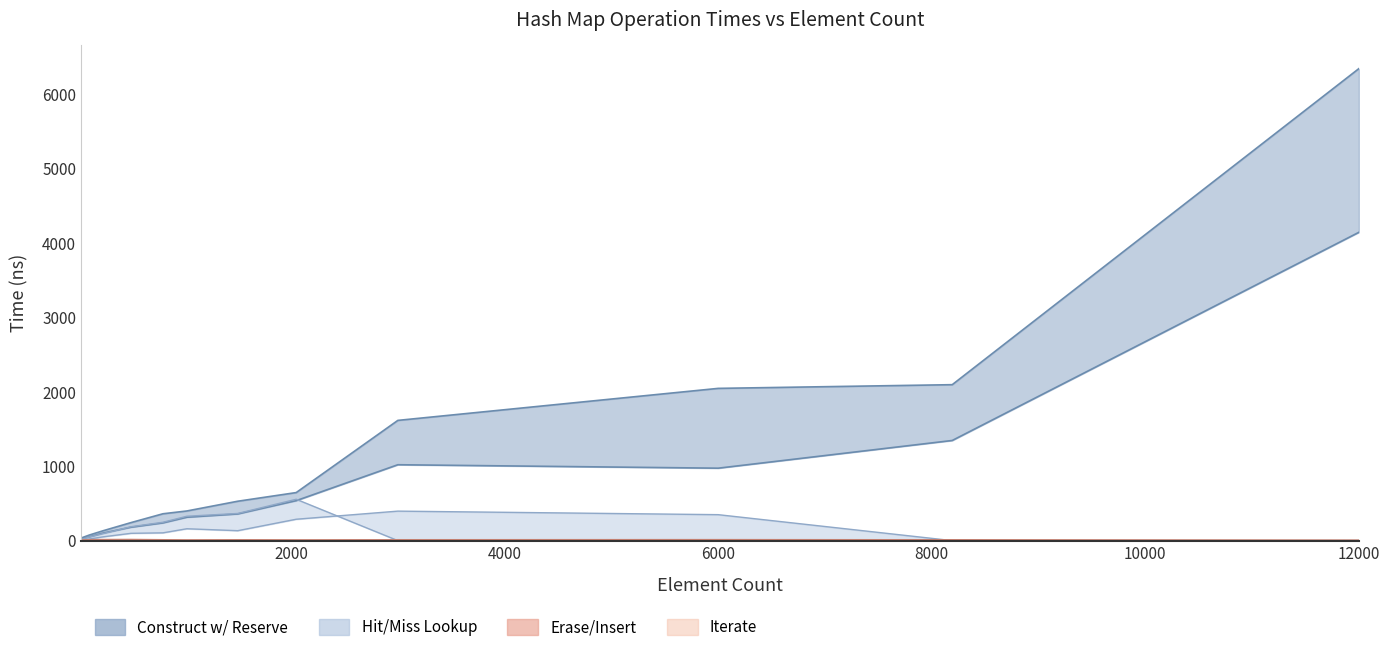

Is the value of avg_erase_insert_ns at 32 greater than the value of avg_iterate_ns at 800?

No